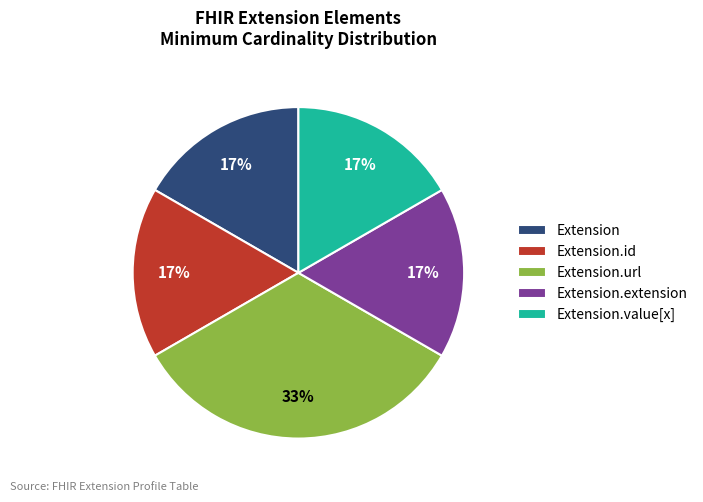

Which slice is the largest?

Extension.url